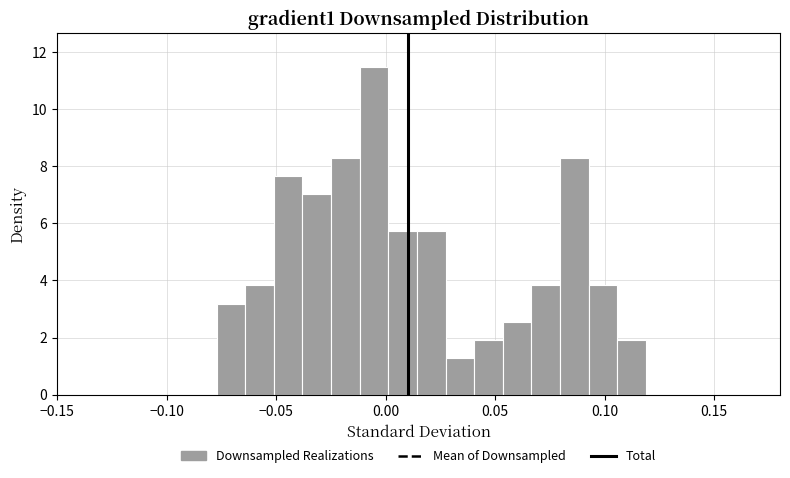

Around what value on the x-axis is the tallest bar? Give the approximate position of its centre, as read against the axis.

-0.005